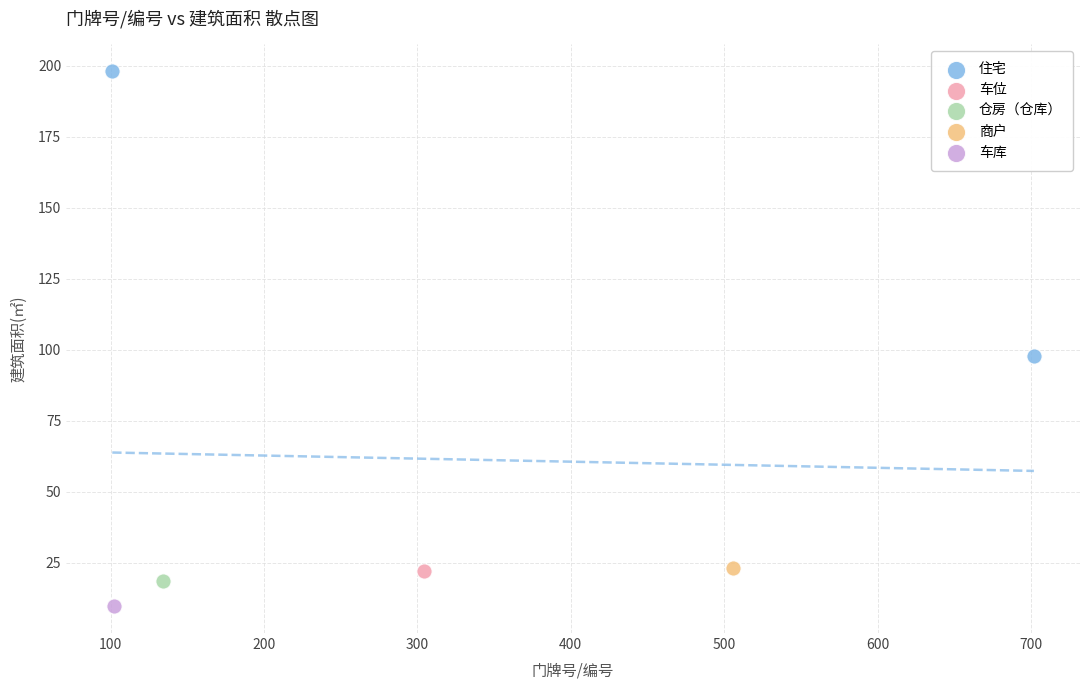

What are all the series names shown in the legend?

住宅, 车位, 仓房（仓库）, 商户, 车库